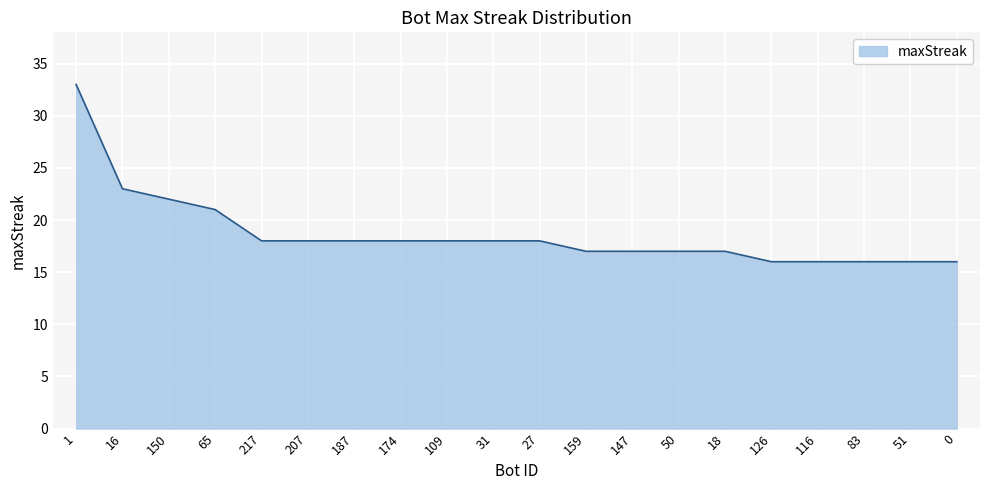

Reading left to right, extract all data points from this chart.

1=33	16=23	150=22	65=21	217=18	207=18	187=18	174=18	109=18	31=18	27=18	159=17	147=17	50=17	18=17	126=16	116=16	83=16	51=16	0=16